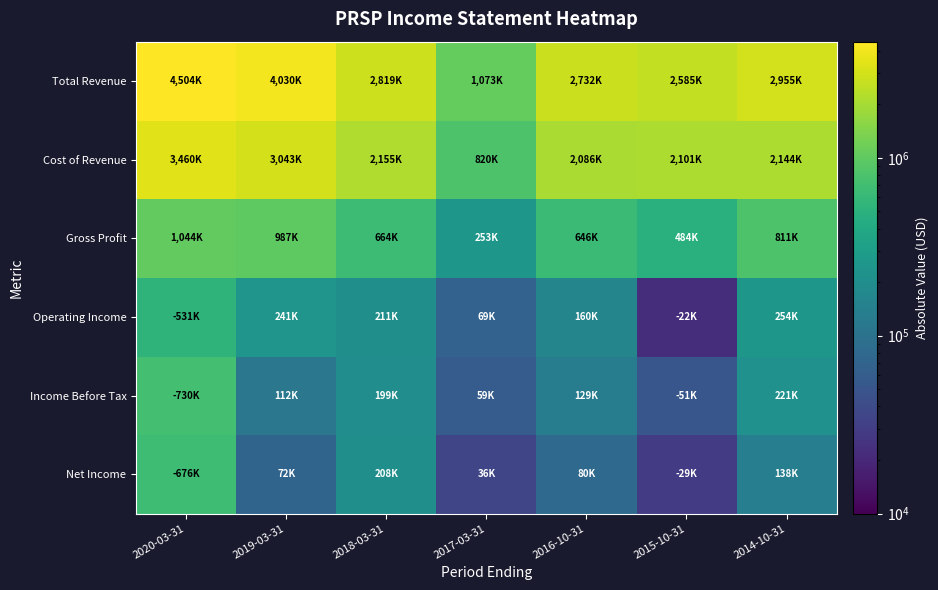

At 2014-10-31, list the series in order from largest to smallest.

Total Revenue, Cost of Revenue, Gross Profit, Operating Income, Income Before Tax, Net Income